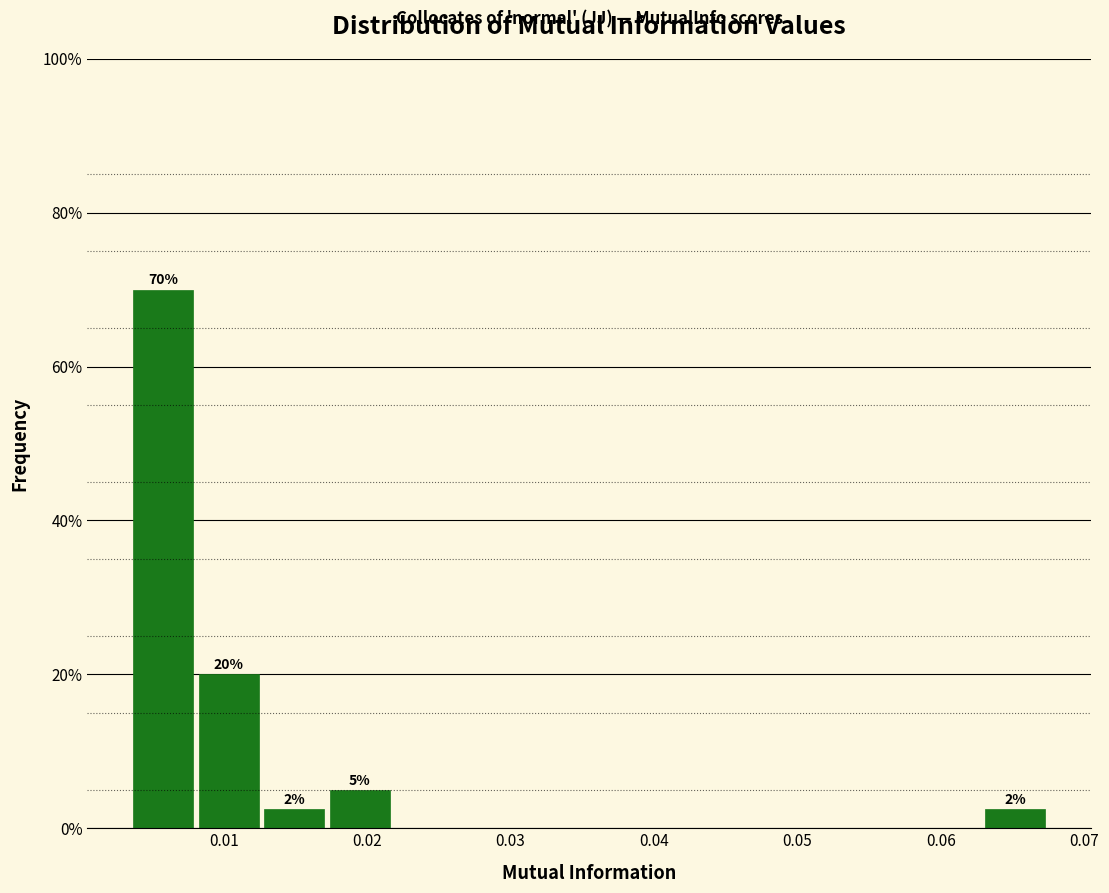

Over which range of the x-axis is the bar tallest?

0.003 to 0.008